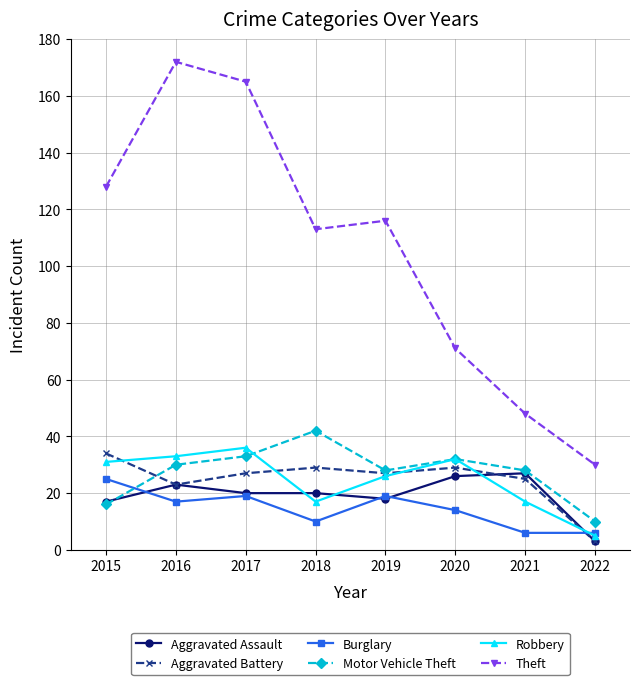

What is the minimum value for Motor Vehicle Theft?

10